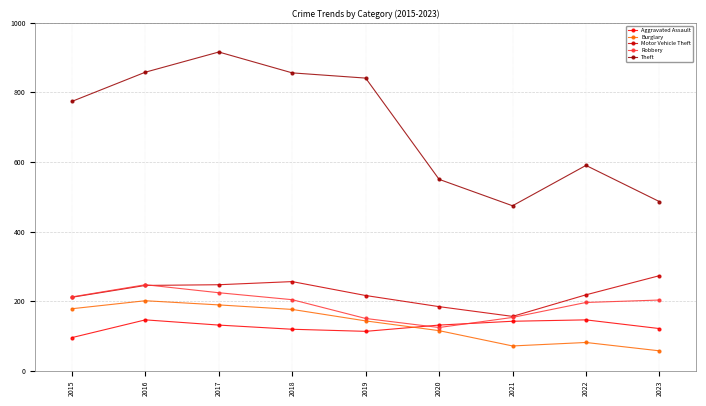

Is this an area chart (filled region under the line)?

No